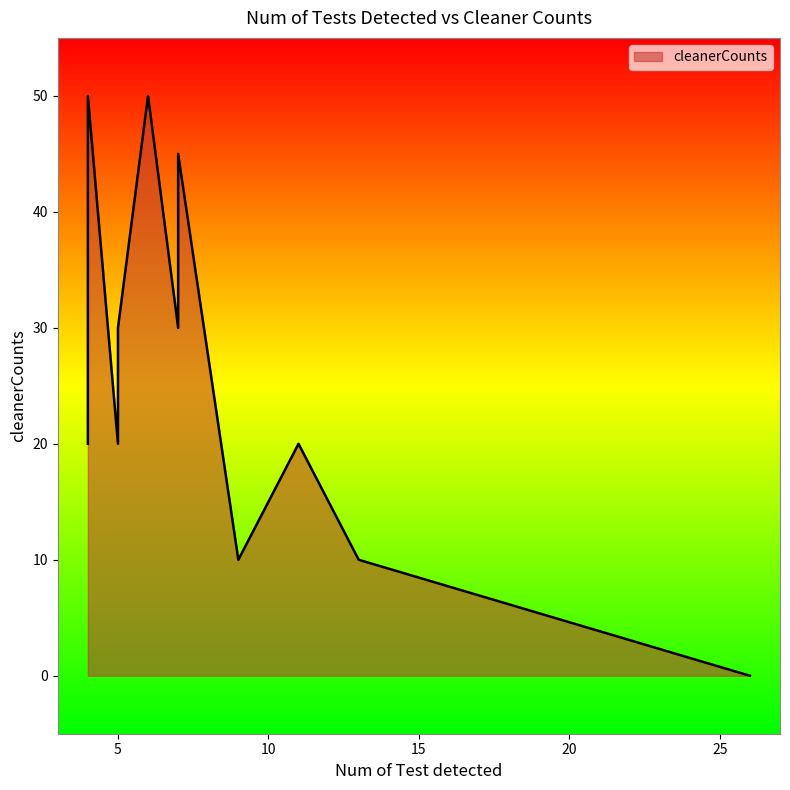

The value at 7 is 43. True or false?

False